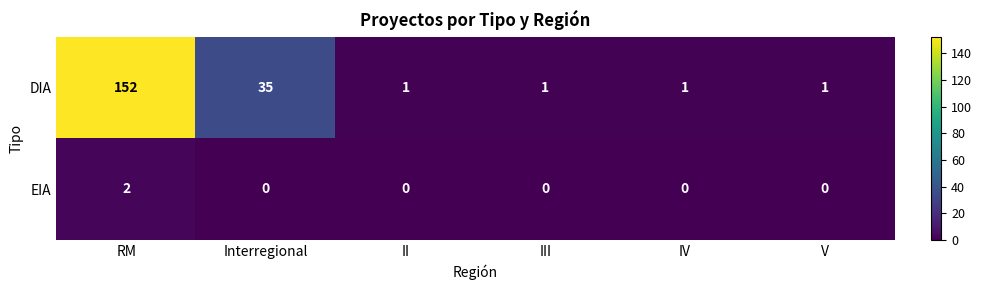

What is the average value of the DIA series?

32